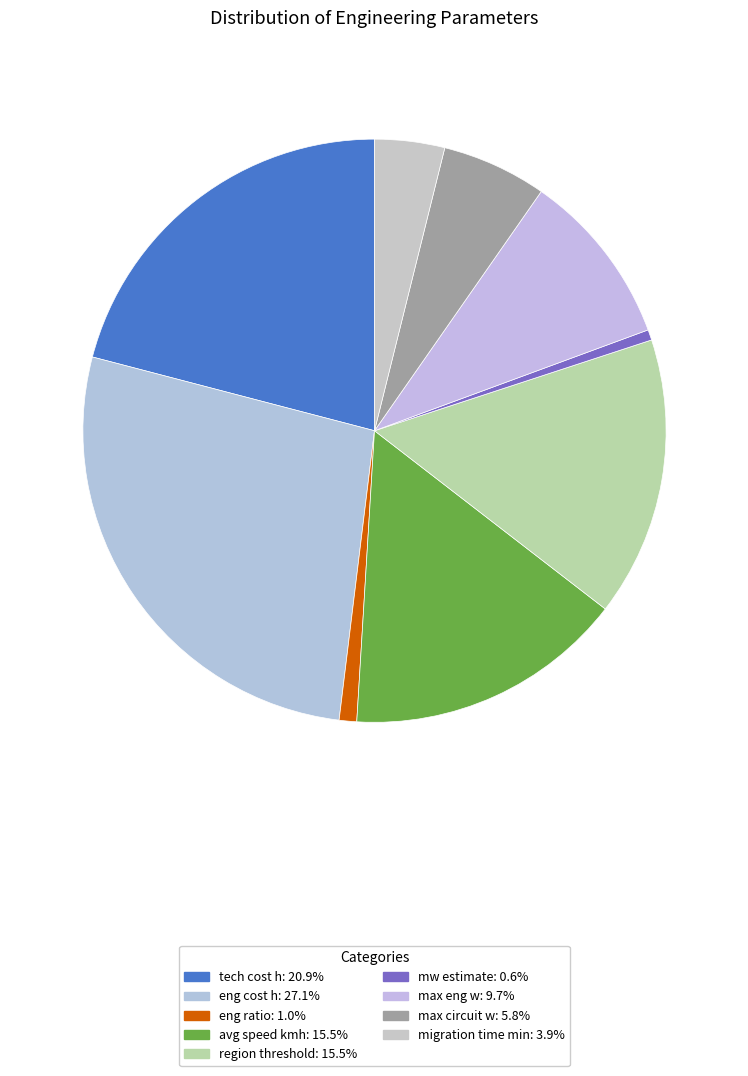

How many segments does this pie chart have?

9